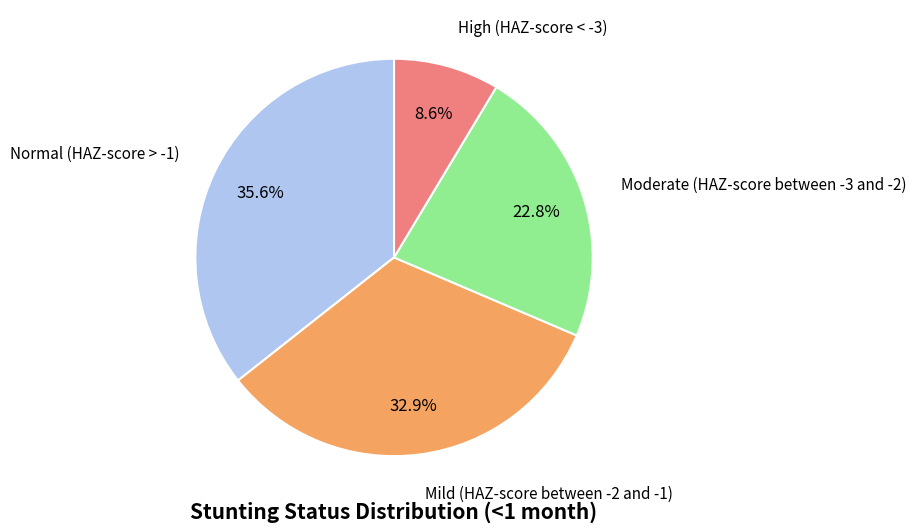

To the nearest percent, what is the combined percentage of Moderate (HAZ-score between -3 and -2) and Normal (HAZ-score > -1)?

58%